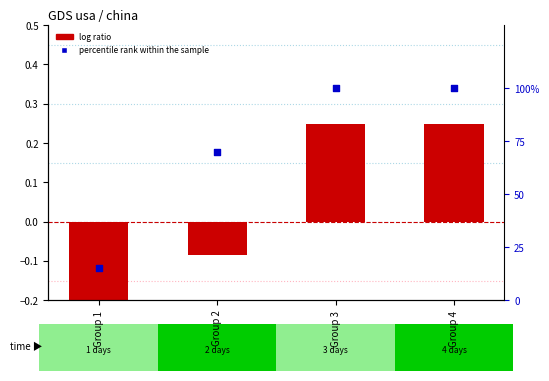

What are all the series names shown in the legend?

log ratio, percentile rank within the sample